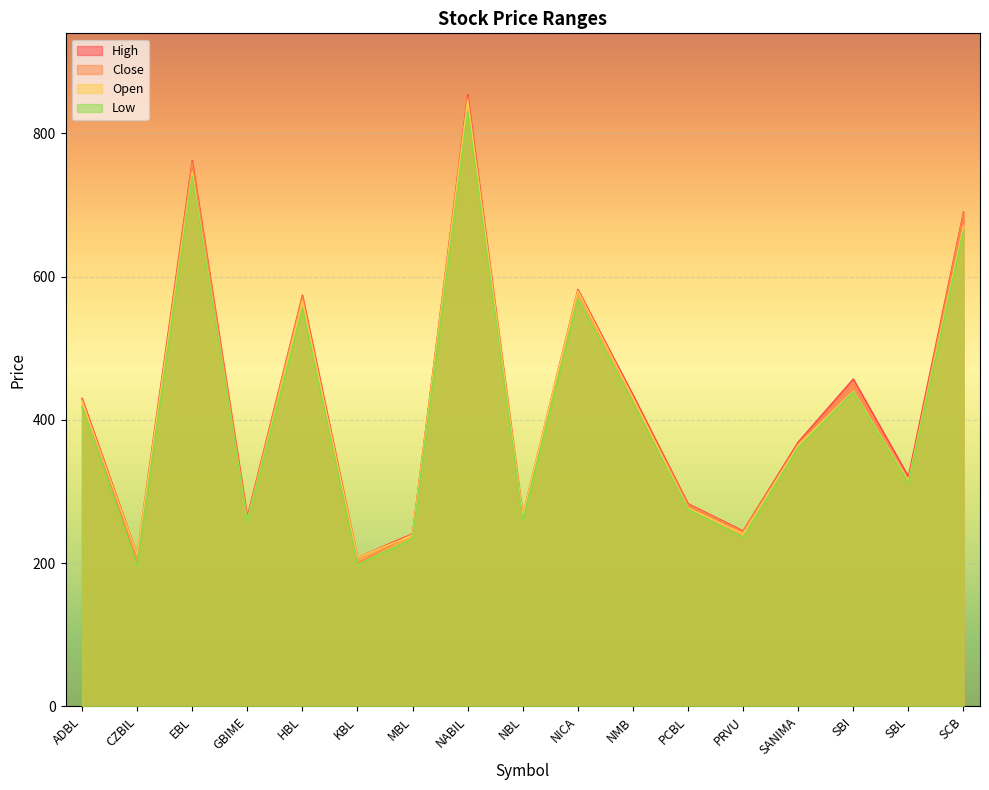

How many values in the Open series exceed 365?

8